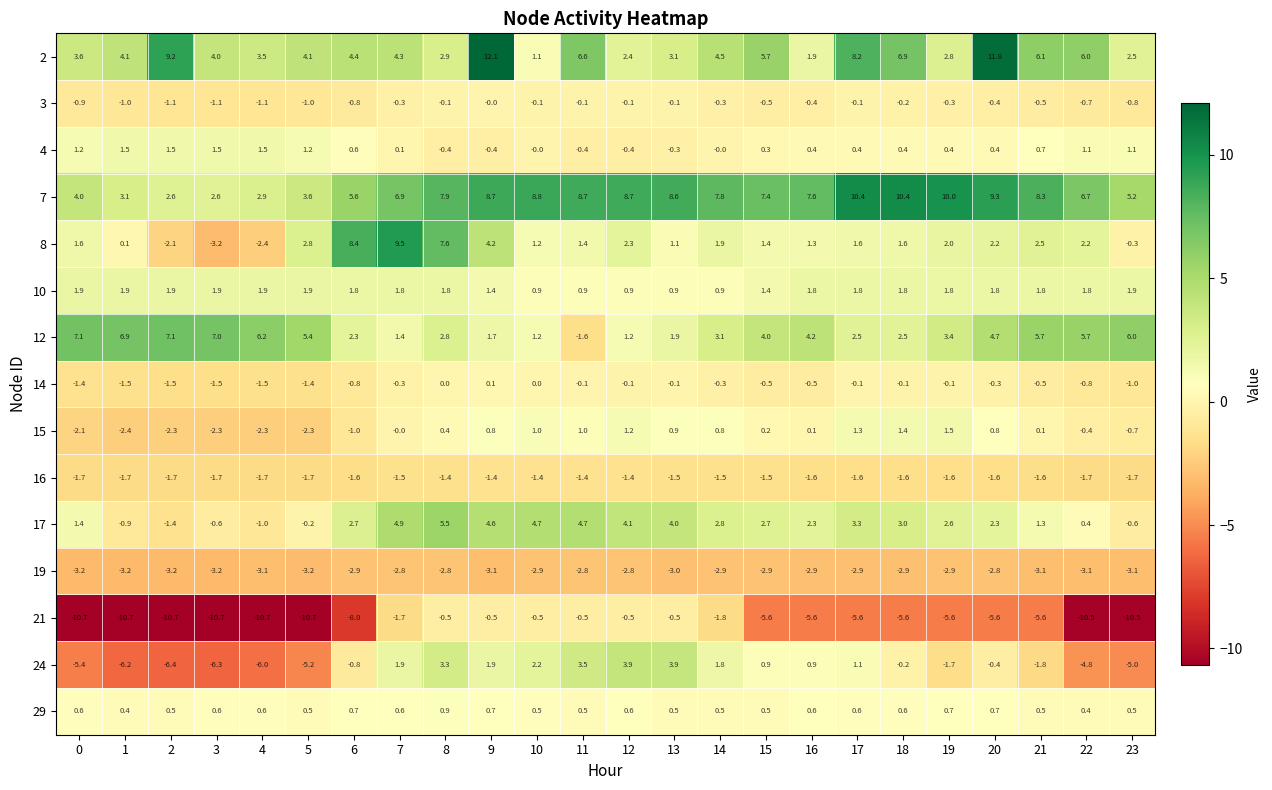

At which category is the sum across all series the highest?

9